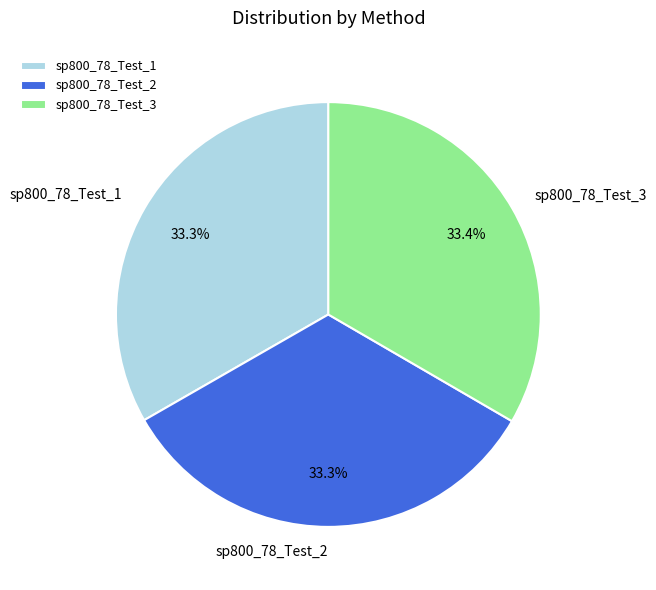

How many slices are in this pie chart?

3